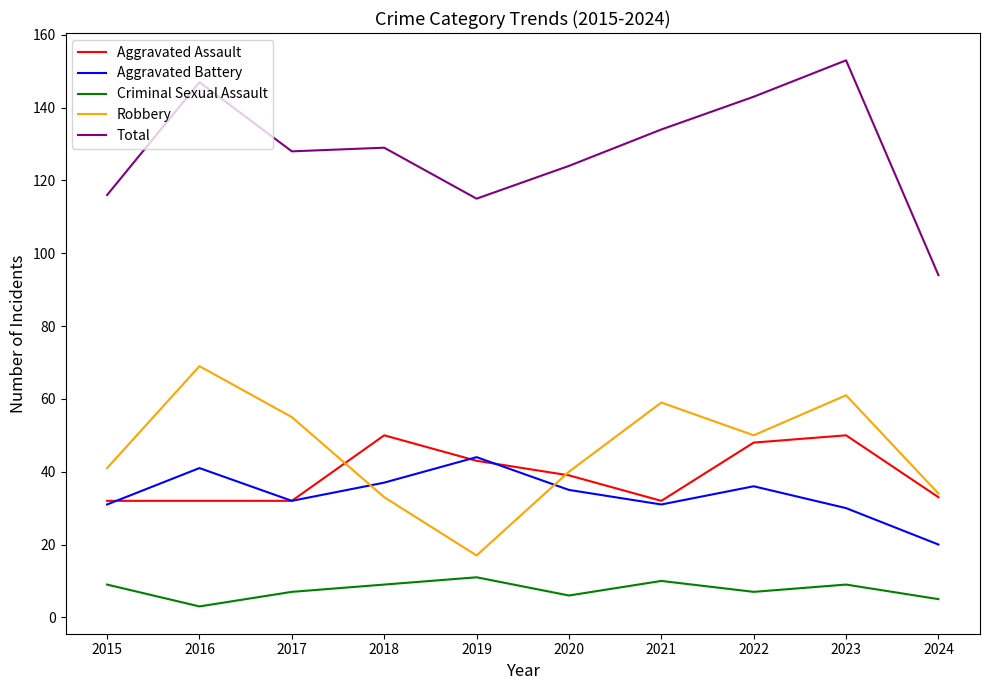

The Aggravated Battery series shows 44 at 2019. True or false?

True